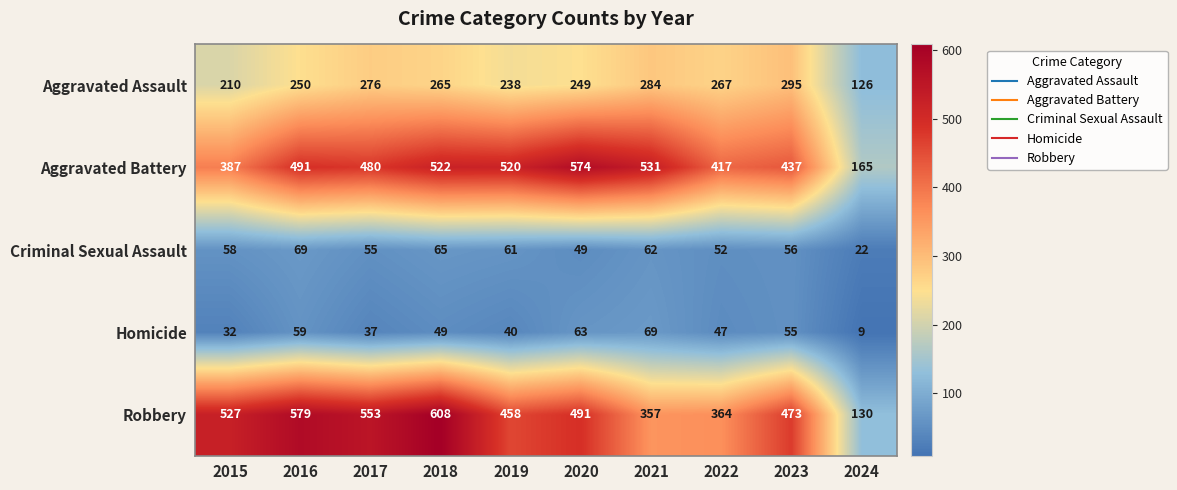

Which category has the highest value across all series?

2018